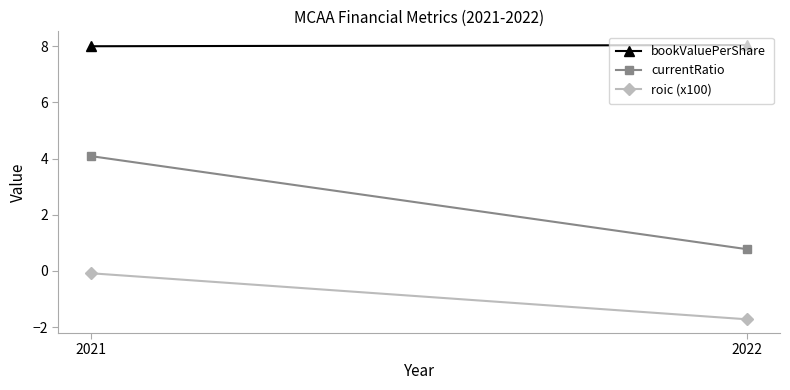

What is the sum of all bookValuePerShare values?

16.0